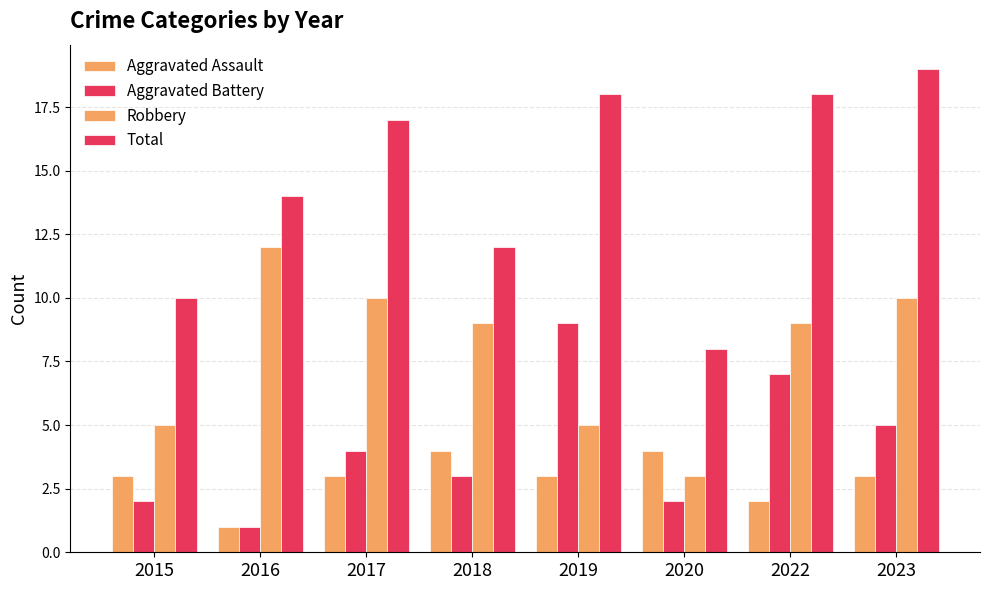

Rank the series by their maximum value, from lowest to highest.

Aggravated Assault, Aggravated Battery, Robbery, Total